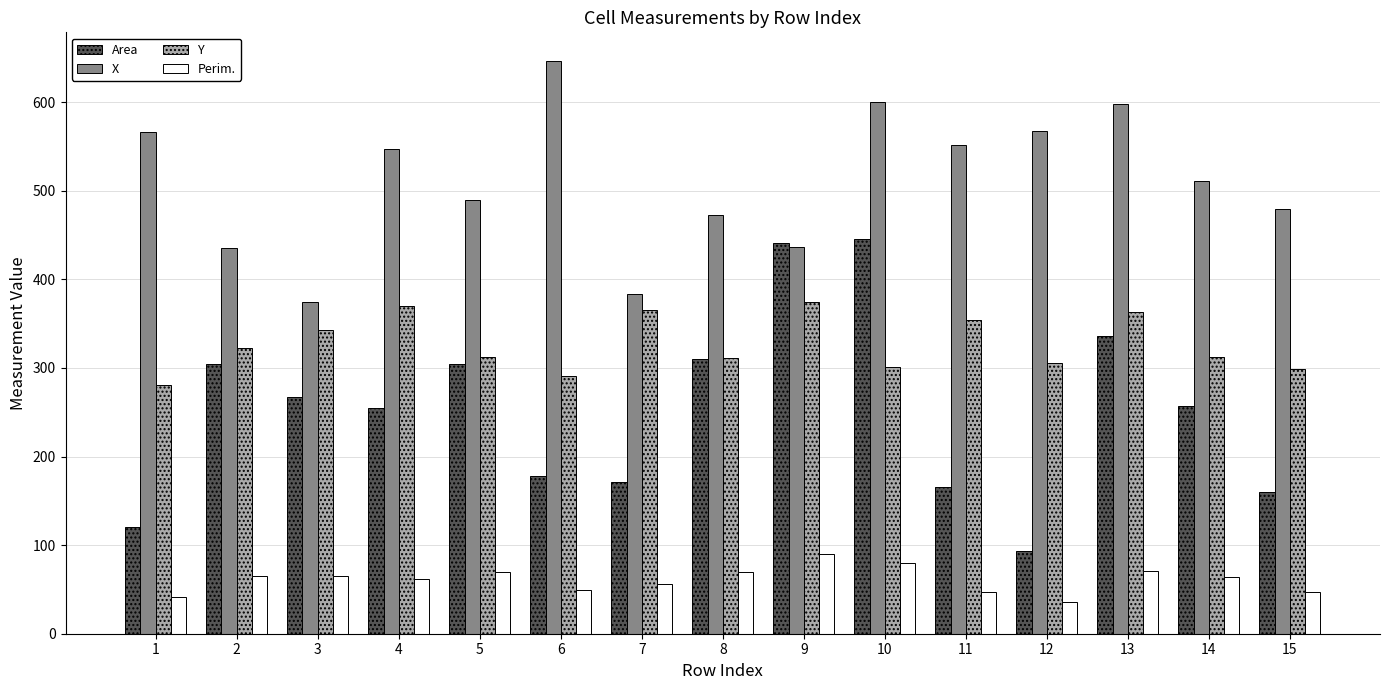

What is the total value across all series at 6?

1164.7